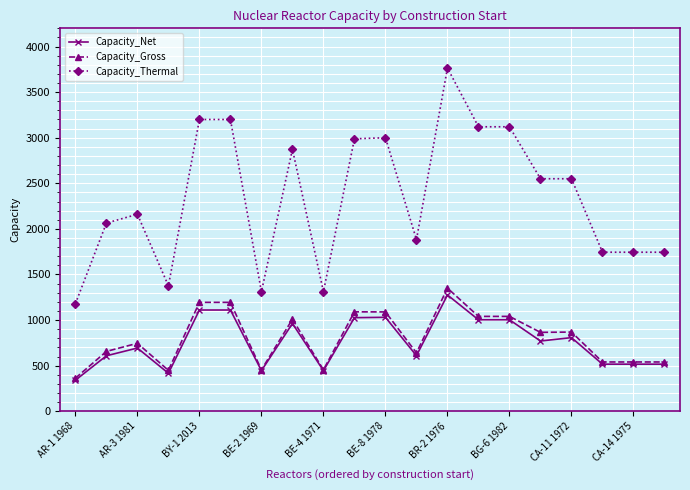

Which series has the widest spread of values?

Capacity_Thermal